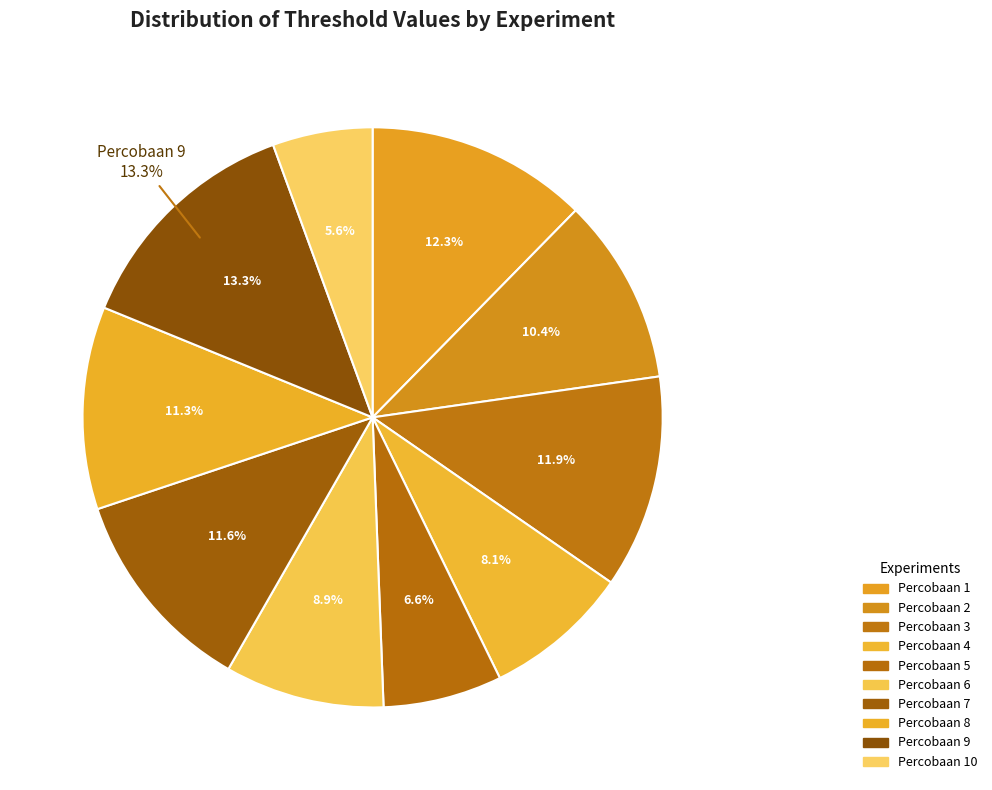

To the nearest percent, what percentage of the pie is 9?

13%